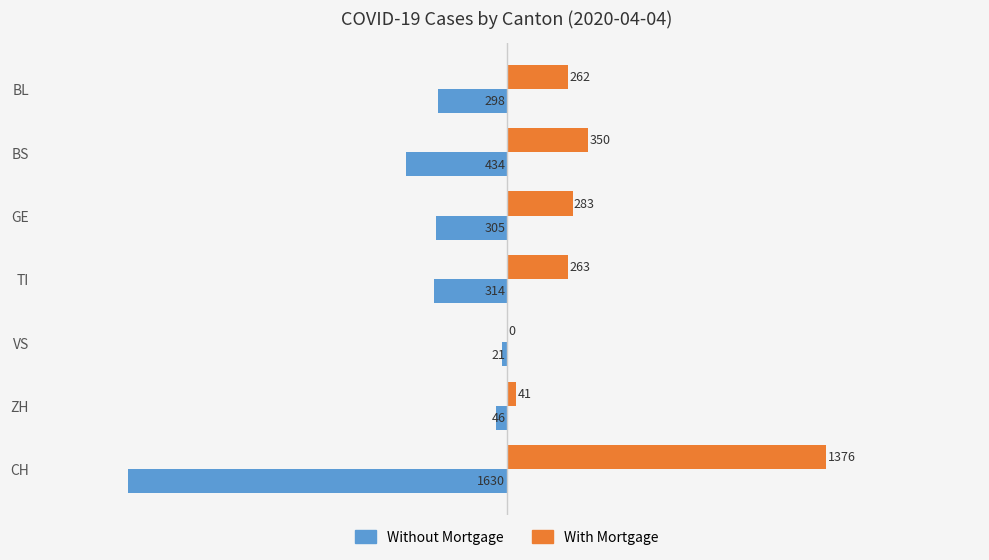

What is the sum of all Without Mortgage values?

-3048